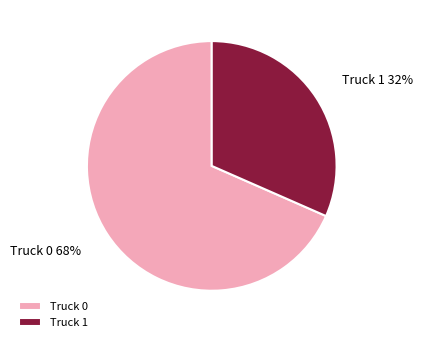

To the nearest percent, what portion does Truck 0 represent?

68%